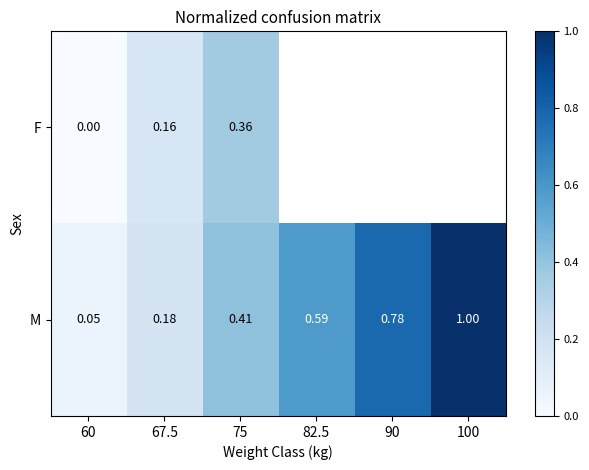

Is the value of F at 75 greater than the value of M at 100?

No